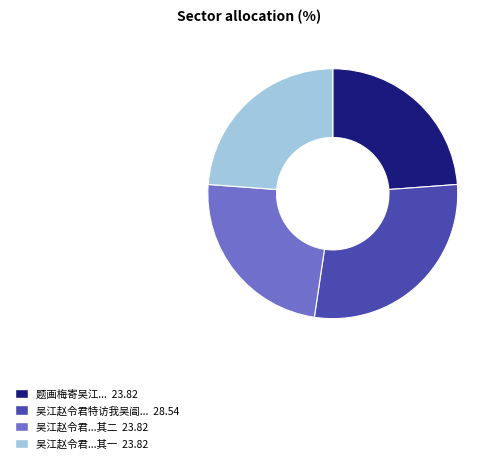

The 吴江赵令君...其一 23.82 slice represents 36% of the pie. True or false?

False